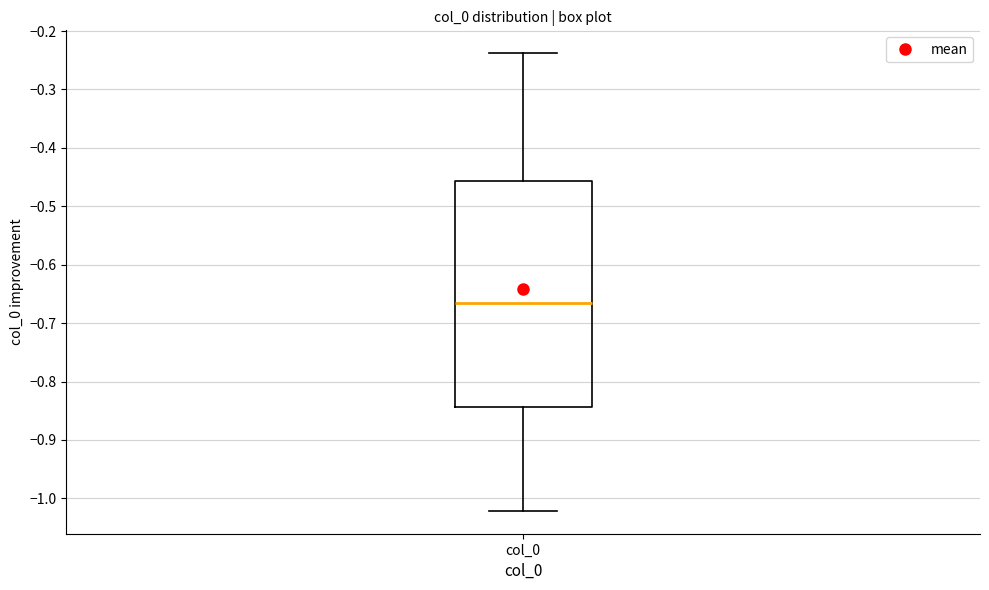

Transcribe this box plot: give where the median line is, the range the box spans, and where the two whiskers end, as read against the y-axis. The values are not printed on the chart, so give them approximately, as read against the axis.

median -0.67, box -0.84 to -0.46, whiskers -1.02 to -0.24